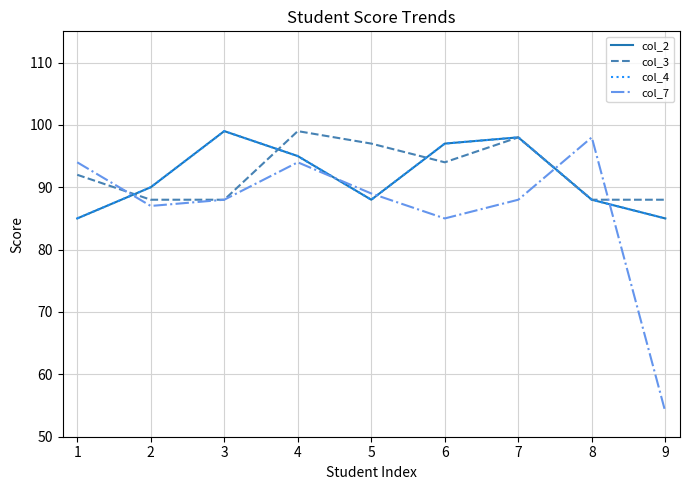

Which category has the lowest value in the col_7 series?

9